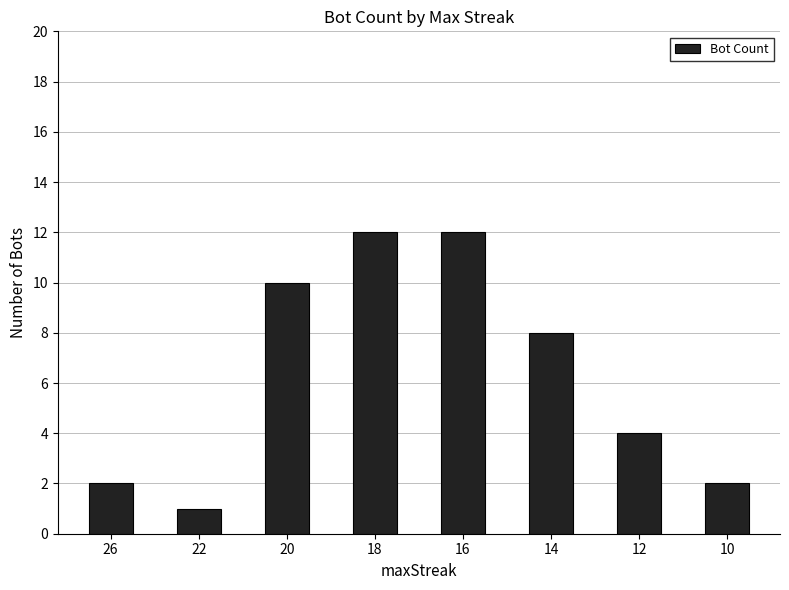

What is the maximum value shown in the chart?

12